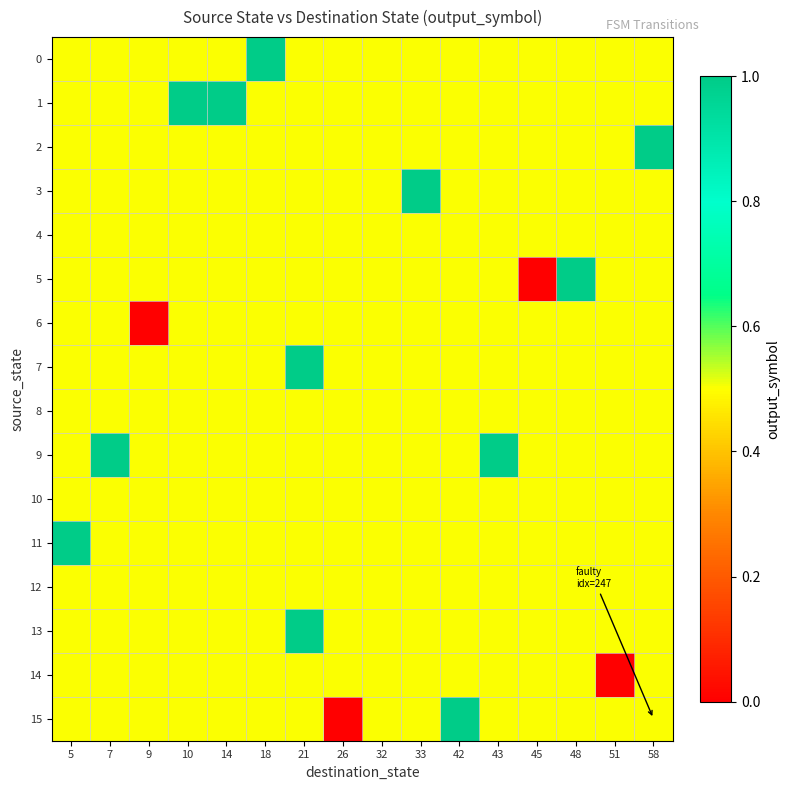

How many categories are shown in the chart?

16